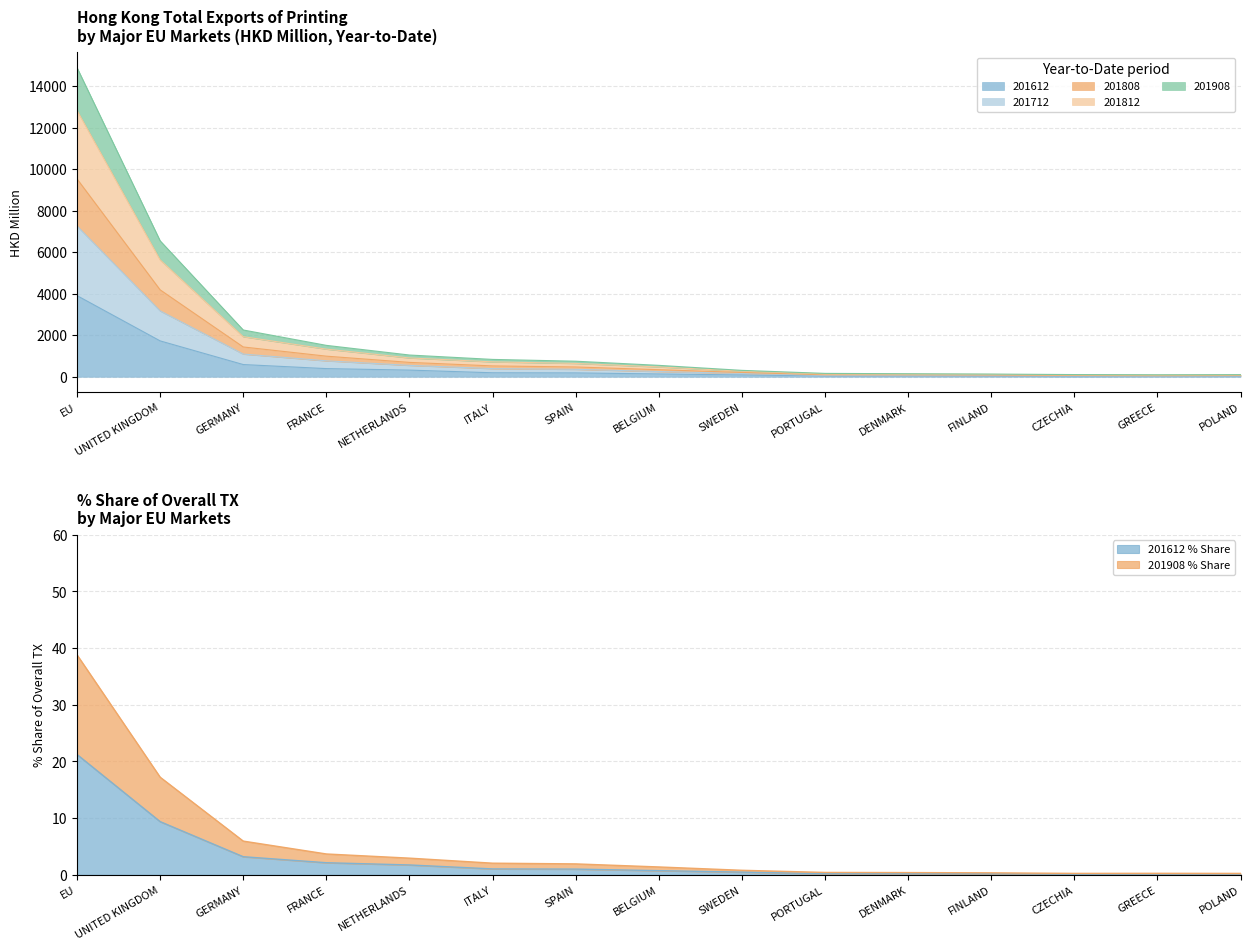

True or false: 201908 has more than 2 points higher than both neighbors.

False